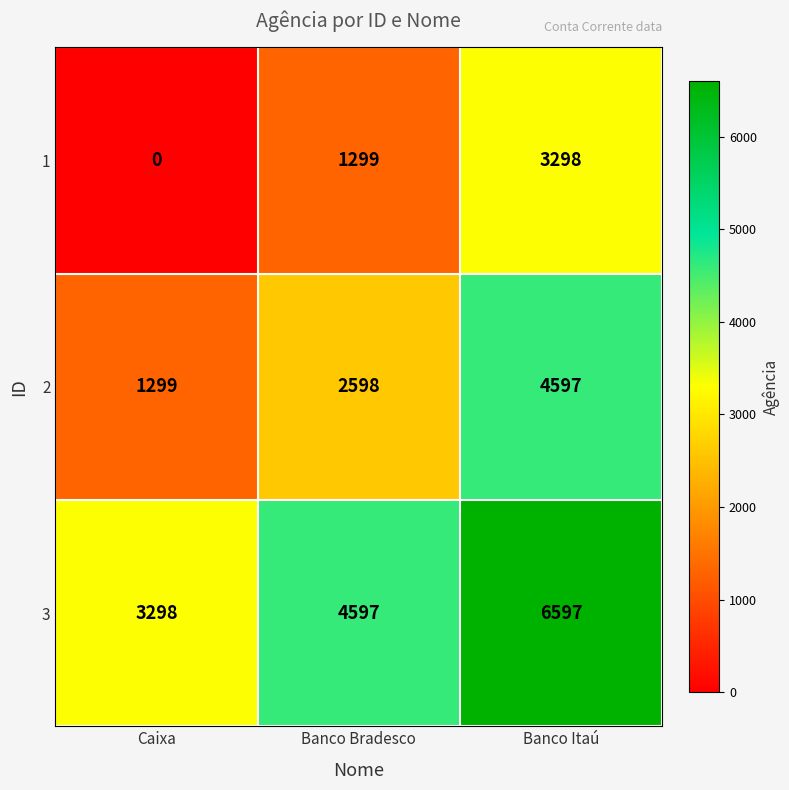

Rank the series by their average value, from highest to lowest.

3, 2, 1